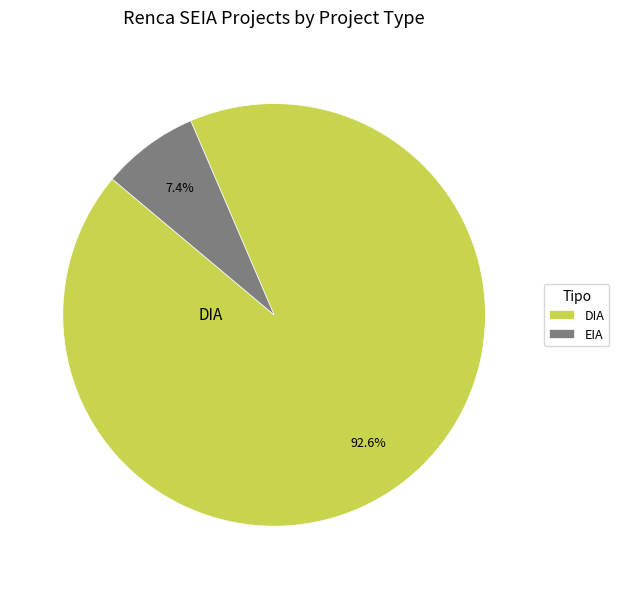

Is the sum of DIA and EIA greater than half?

Yes